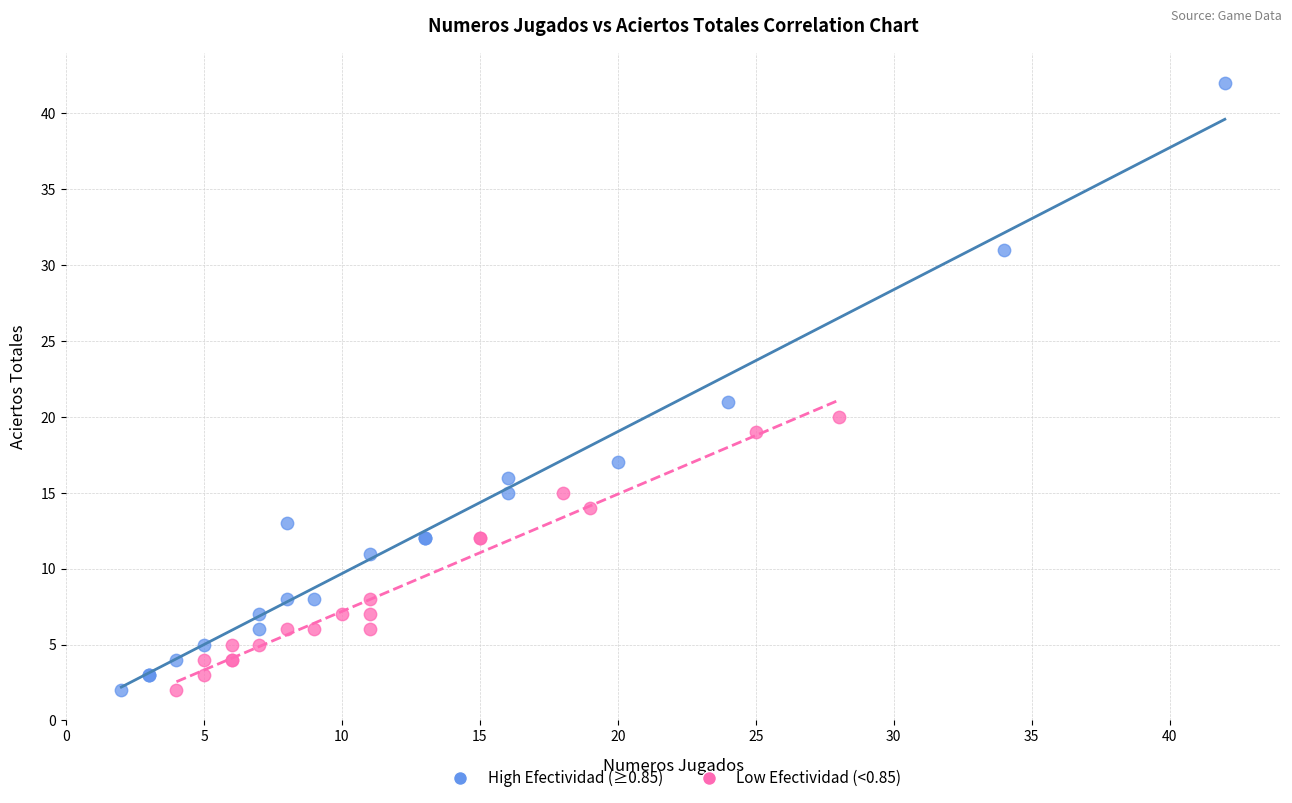

Which series has the largest Y range (max minus min)?

High Efectividad (≥0.85)